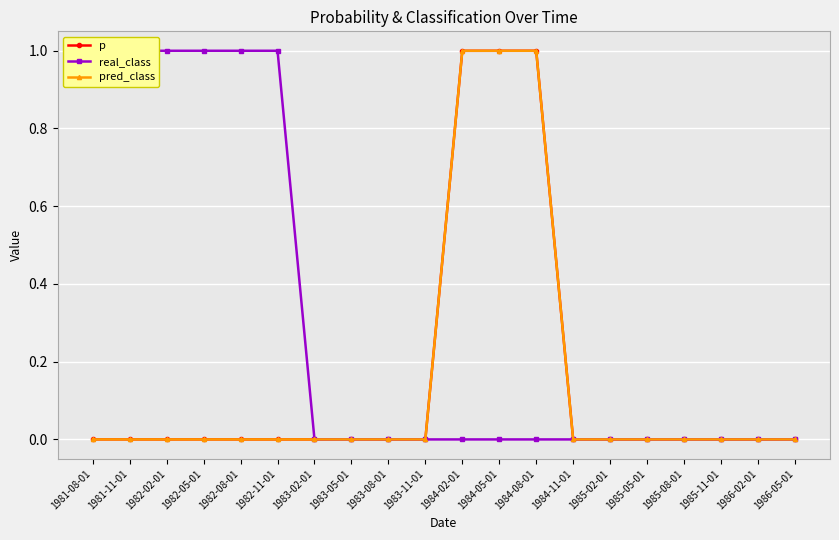

What is the difference between the pred_class values at 1981-11-01 and 1984-08-01?

1.0